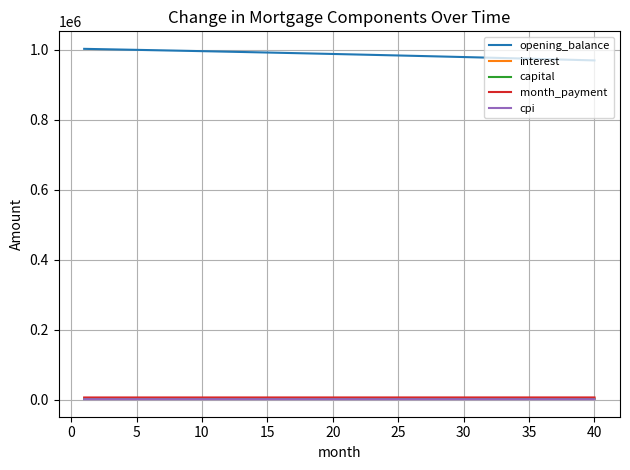

True or false: interest and opening_balance cross at least once.

False